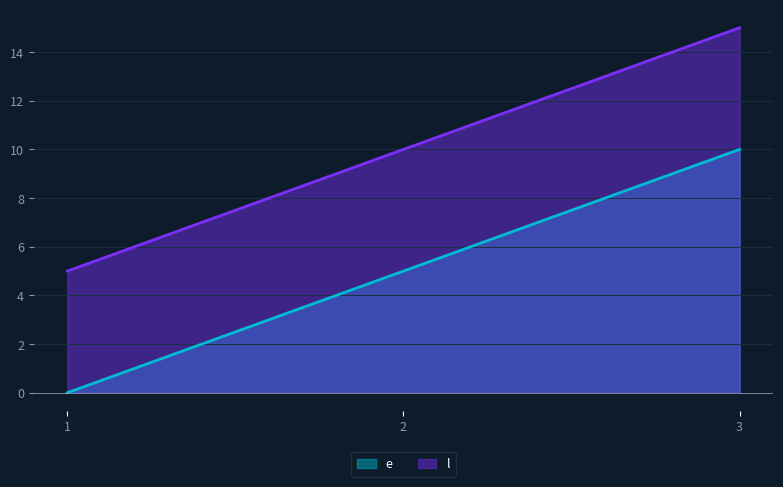

Is it true that e equals 6 at 1?

False